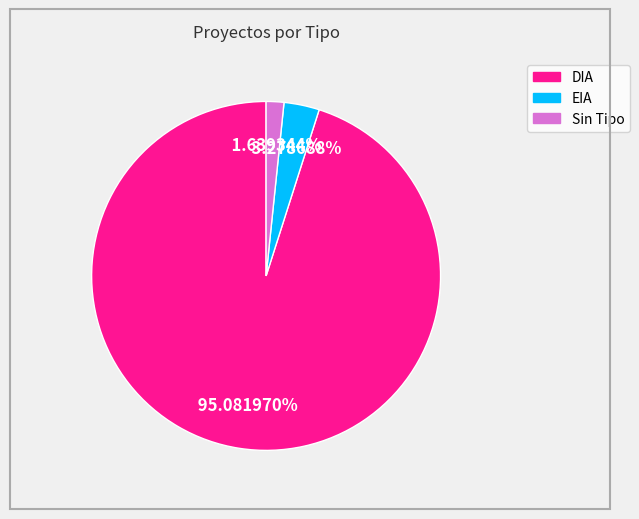

To the nearest percent, what is the average slice percentage?

33%